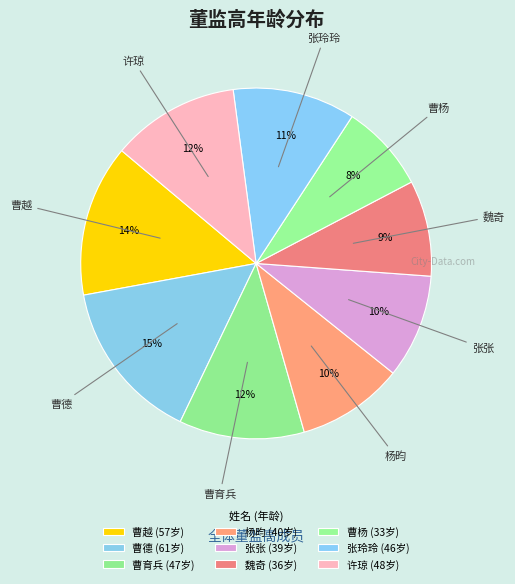

What is the ratio of the value at 张玲玲 to the value at 曹育兵?

1.0